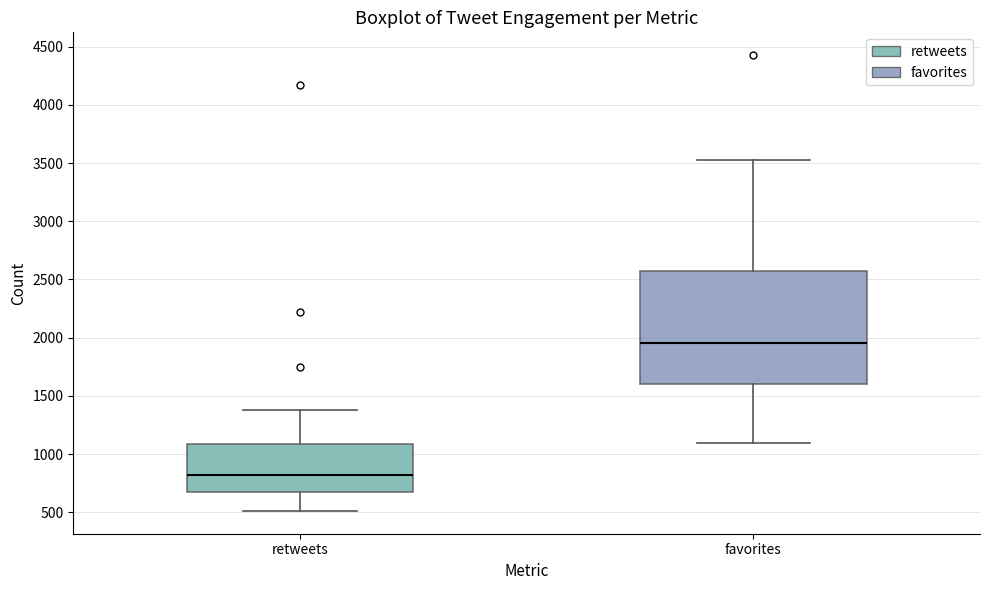

Where is the lower edge of the box for favorites on the y-axis? The values are not printed on the chart, so give them approximately, as read against the axis.

1600